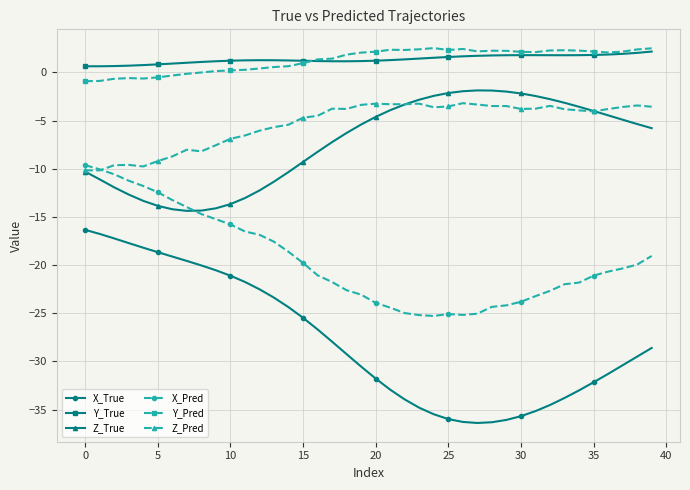

Which series has the widest spread of values?

X_True